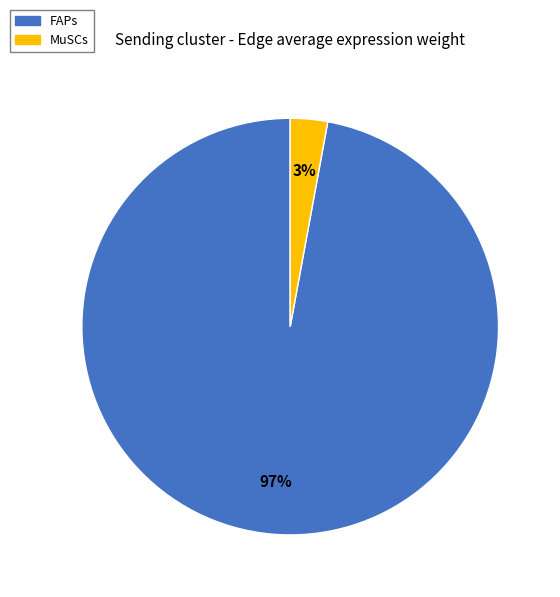

Which has a higher value, FAPs or MuSCs?

FAPs